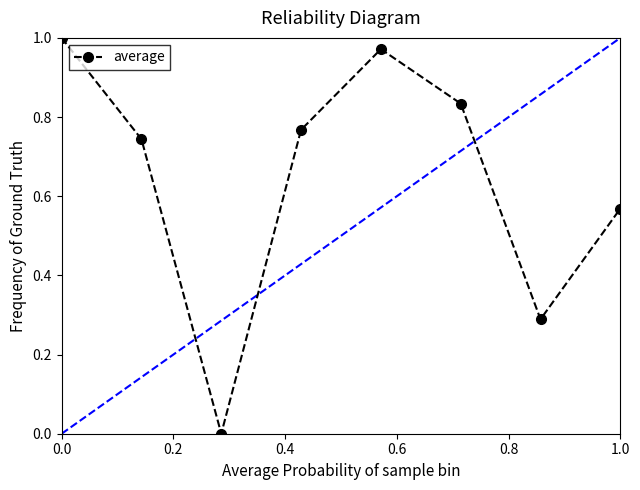

How many interior local peaks (higher than both neighbors) does the data have?

1